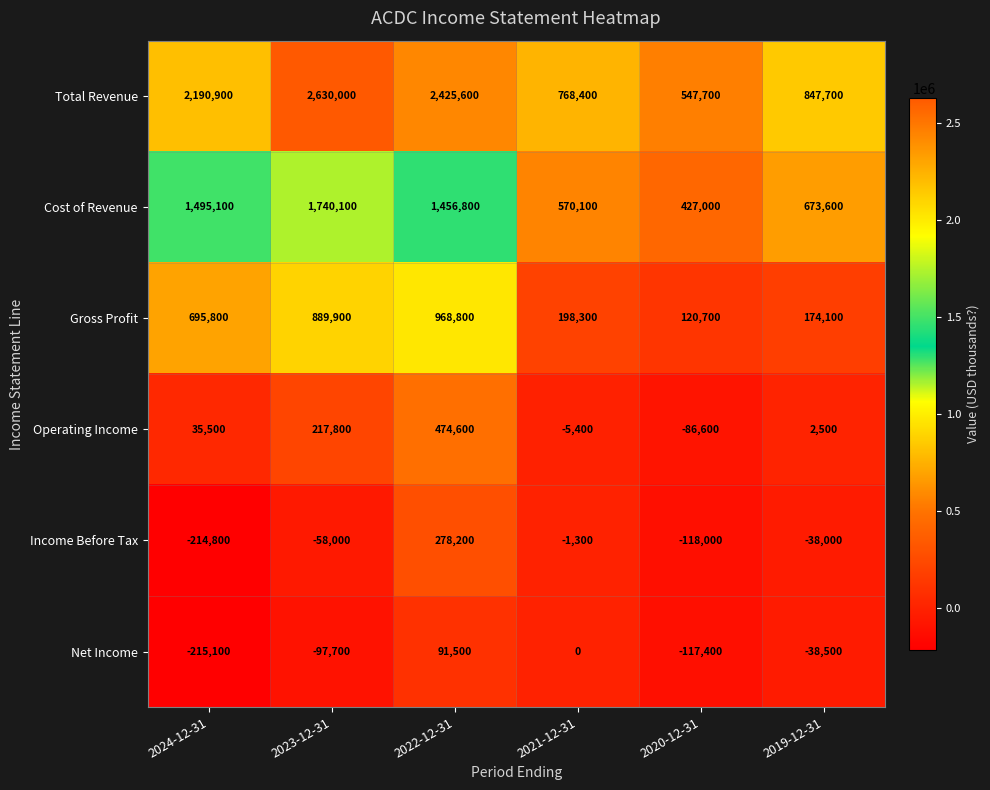

True or false: Cost of Revenue has a value of 739536 at 2022-12-31.

False